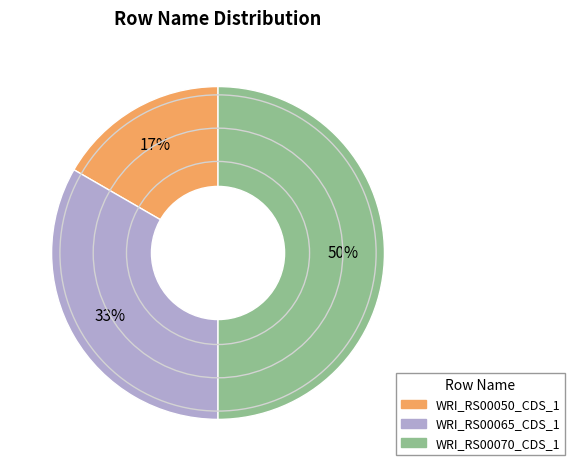

To the nearest percent, what is the difference between the WRI_RS00065_CDS_1 and WRI_RS00070_CDS_1 slice percentages?

17%